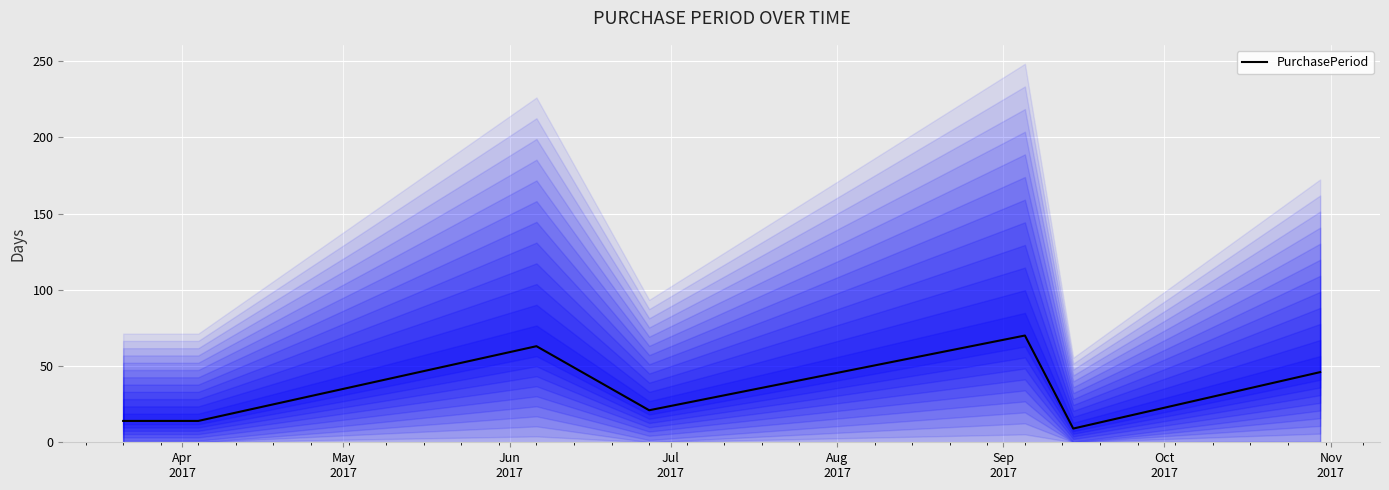

What is the label of the 2nd point from the right?

Sep
2017